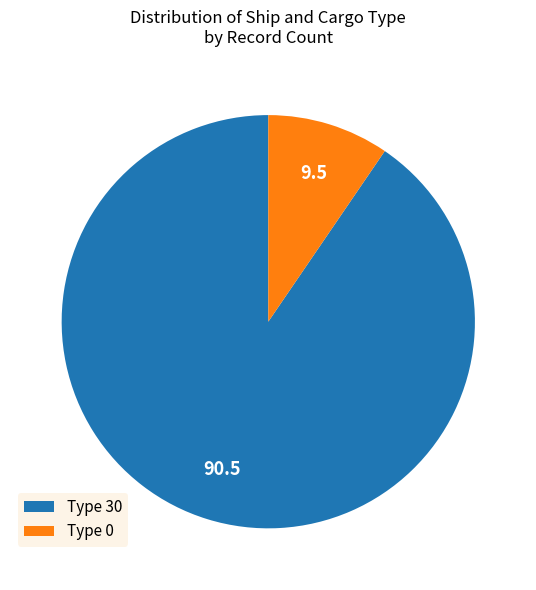

Which has a higher value, Type 30 or Type 0?

Type 30